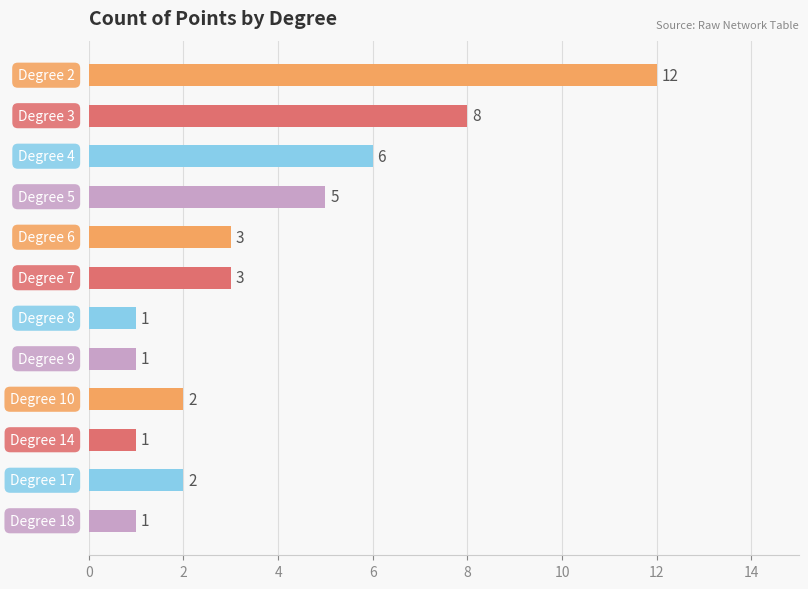

What is the value of the 2nd bar from the top?

8